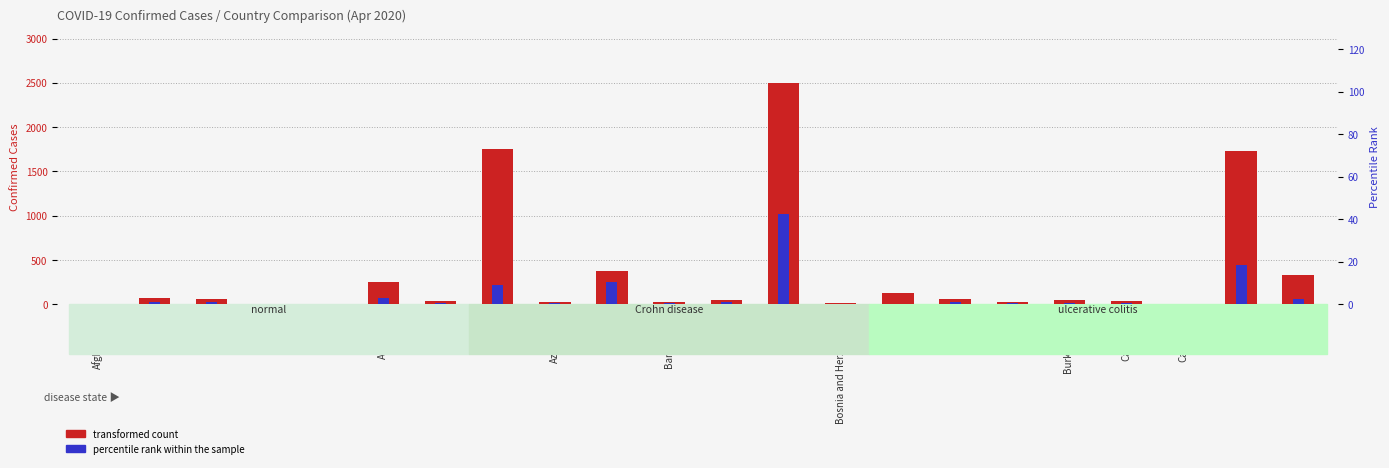

Reading right to left, extract all data points from this chart.

transformed count: Chile=335.0	Canada=1735.0	Cameroon=10.0	Cambodia=34.0	Burkina Faso=50.0	Bulgaria=25.0	Brunei=56.0	Brazil=127.0	Bosnia and Herzegovina=20.0	Belgium=2495.0	Belarus=53.0	Bangladesh=25.0	Bahrain=381.0	Azerbaijan=26.0	Austria=1749.0	Armenia=33.0	Argentina=256.0	Angola=1.0	Andorra=10.0	Algeria=61.0	Albania=76.0	Afghanistan=10.0
percentile rank within the sample: Chile=2.4	Canada=18.7	Cameroon=0.1	Cambodia=0.8	Burkina Faso=0.8	Bulgaria=0.4	Brunei=1.0	Brazil=0.2	Bosnia and Herzegovina=0.2	Belgium=42.6	Belarus=1.3	Bangladesh=0.6	Bahrain=10.6	Azerbaijan=0.6	Austria=9.0	Armenia=0.7	Argentina=2.9	Angola=0.0	Andorra=0.0	Algeria=1.2	Albania=1.2	Afghanistan=0.1